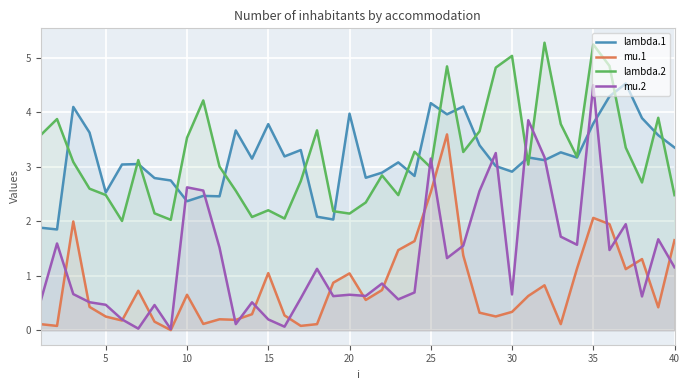

Which series has the largest range (max minus min)?

mu.2